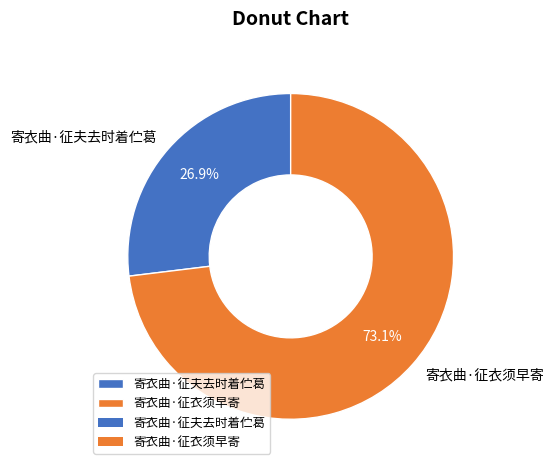

Which category has the biggest portion of the pie?

寄衣曲·征衣须早寄